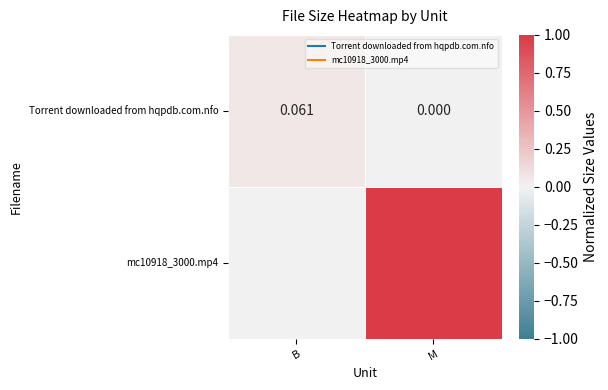

At which category does the chart reach its peak across all series?

M